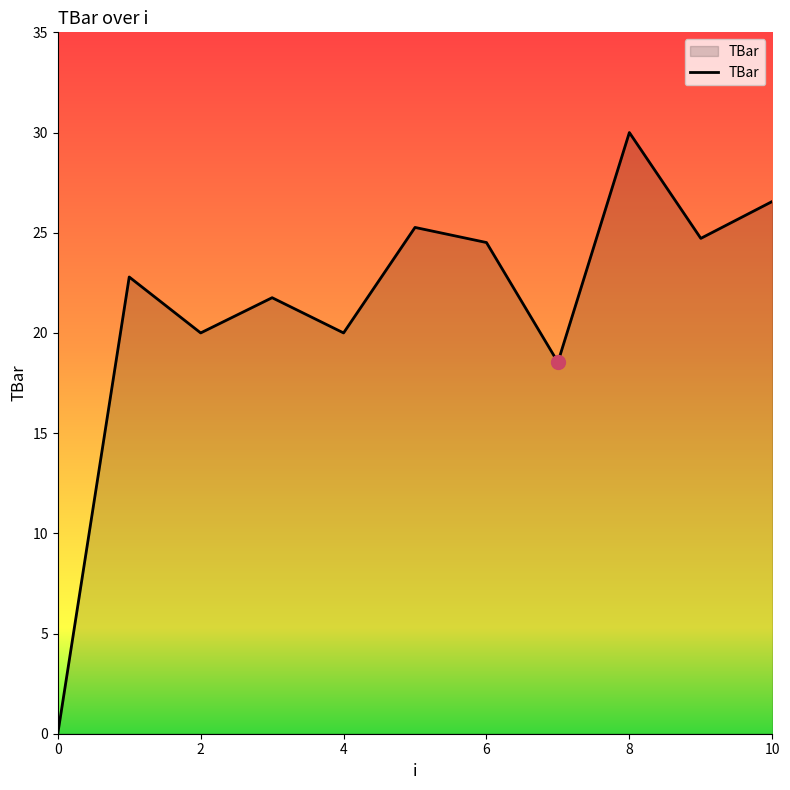

What is the difference between the maximum and minimum values?

30.0